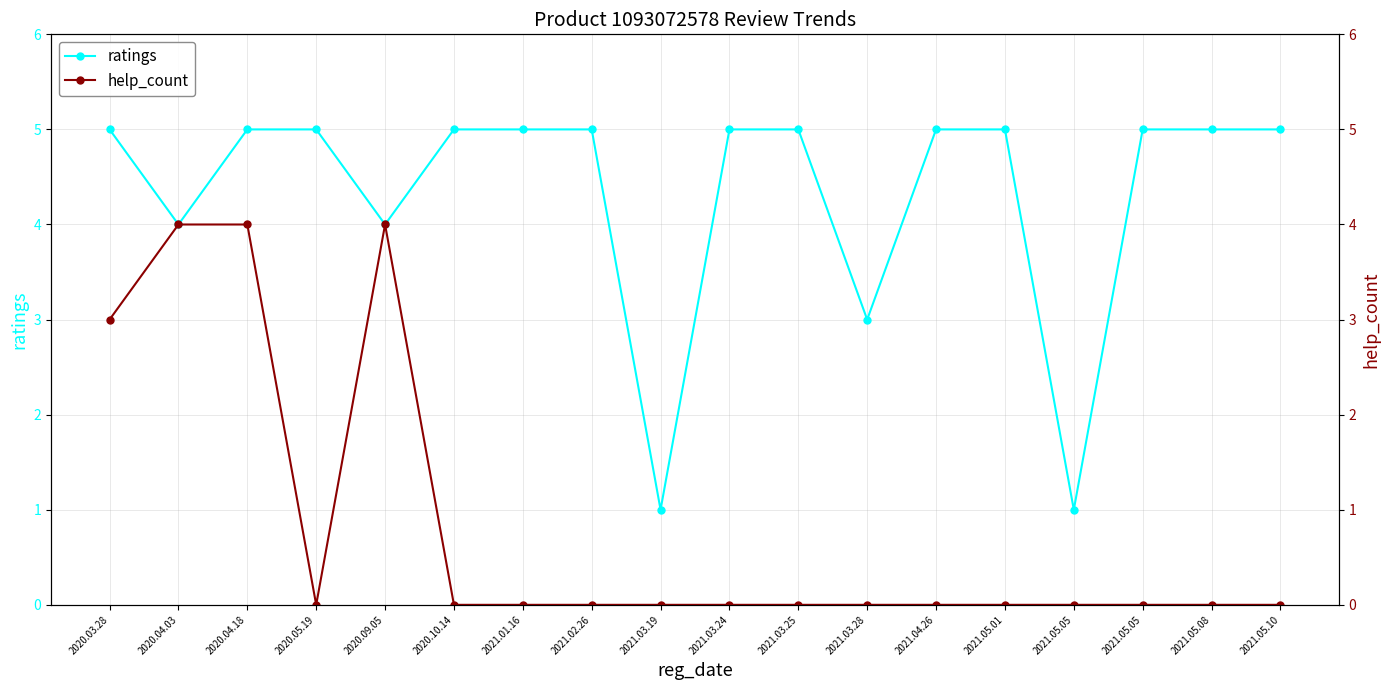

What are all the series names shown in the legend?

ratings, help_count